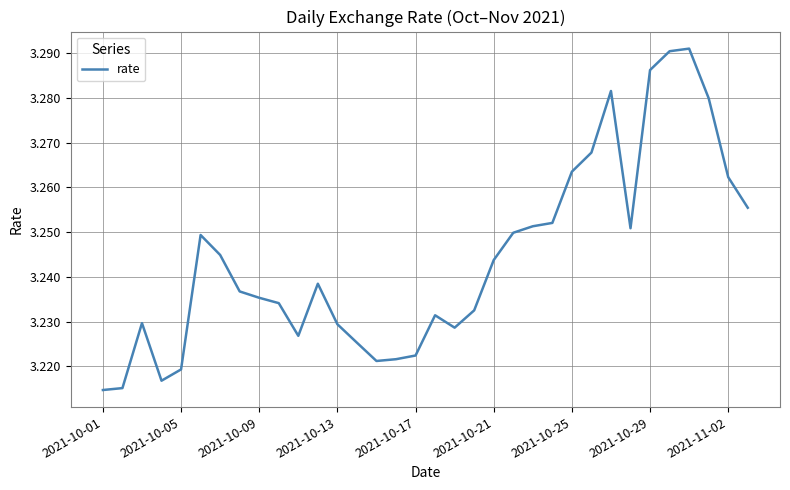

The value at 2021-10-13 is 1.2. True or false?

False